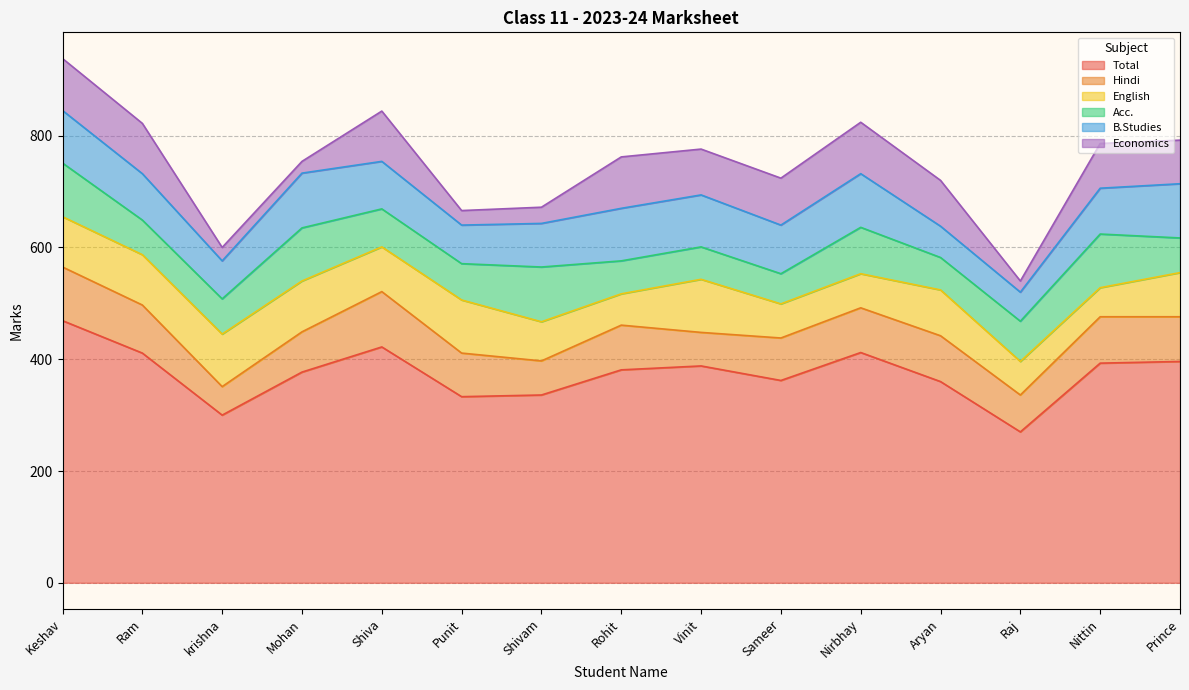

Which category has the lowest value in the Acc. series?

Sameer